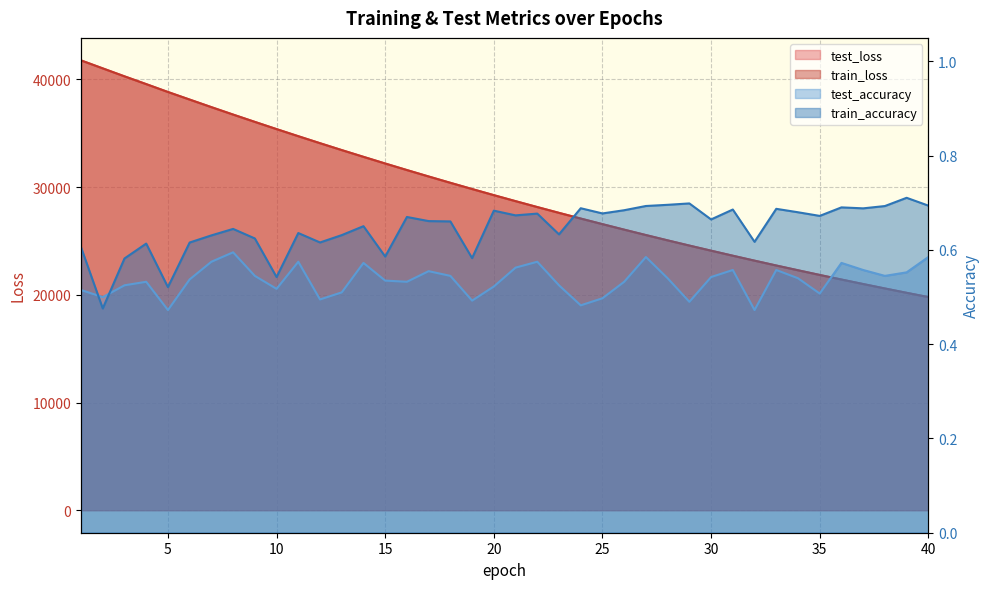

At which label does train_loss reach its minimum?

40